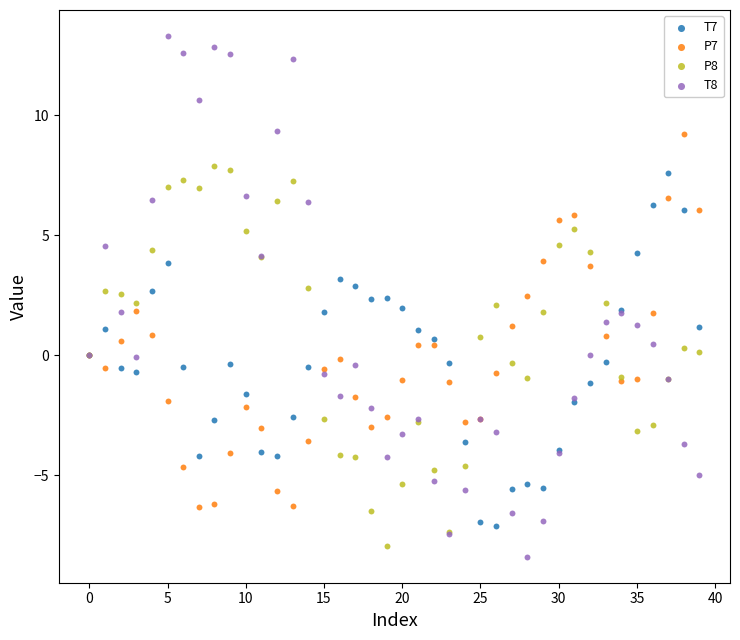

Which series reaches the maximum Y coordinate?

T8